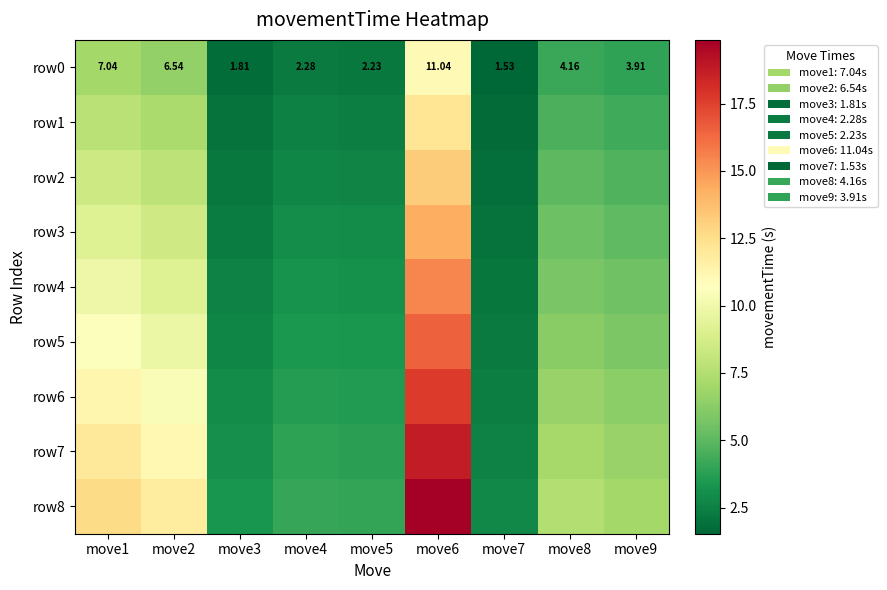

Rank the series at move9 from highest to lowest value.

row8, row7, row6, row5, row4, row3, row2, row1, row0